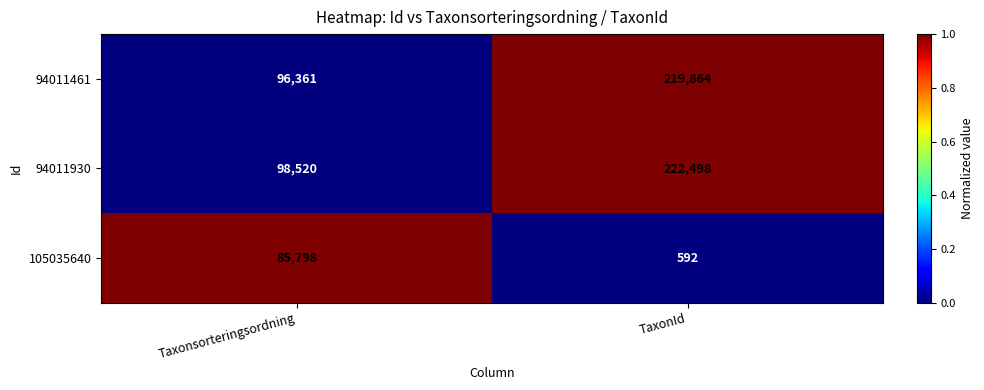

How many categories are shown in the chart?

2